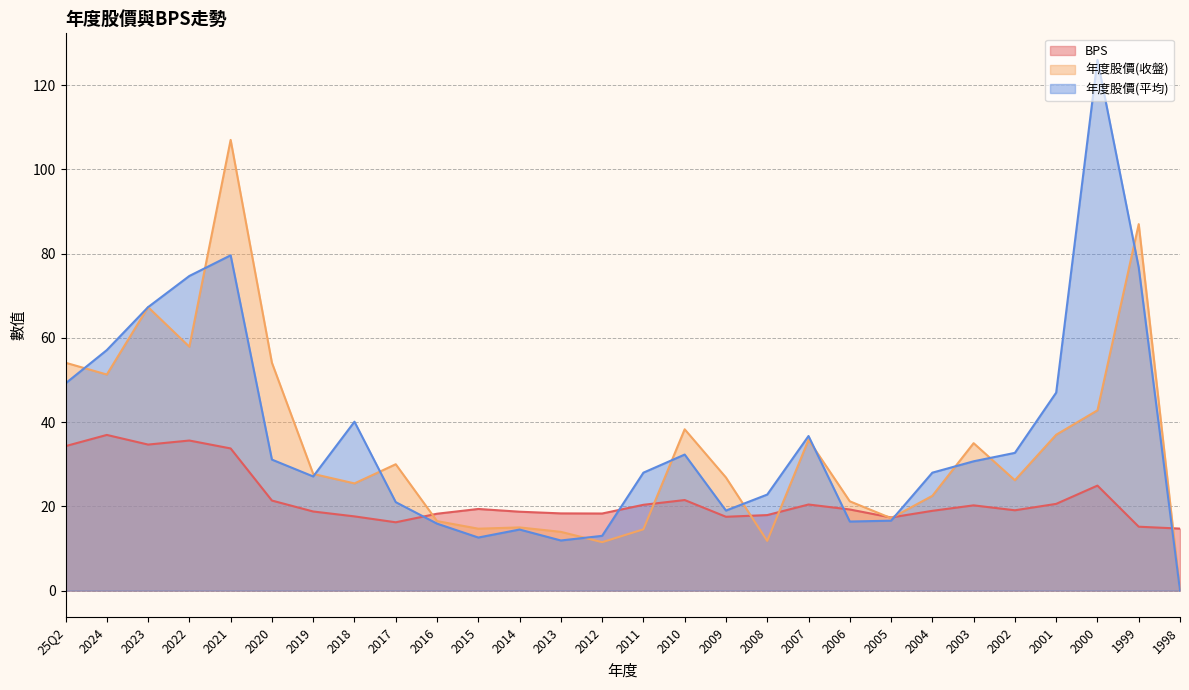

Which category has the lowest value across all series?

1998